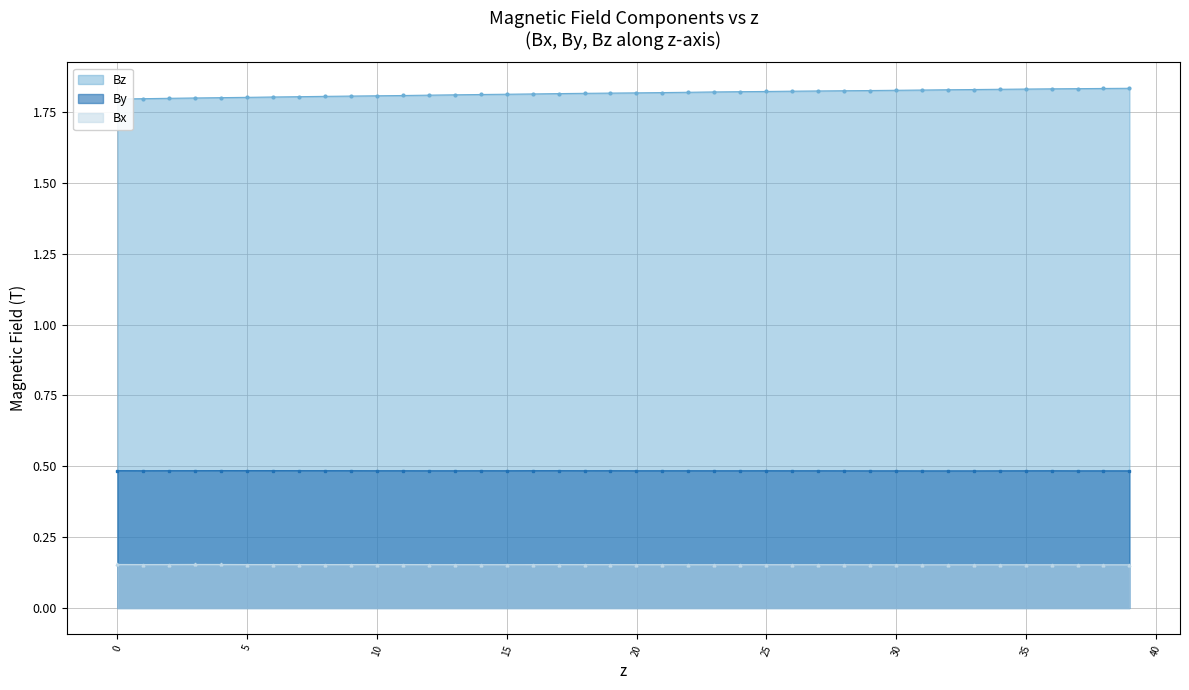

Which series has the largest total across all categories?

Bz